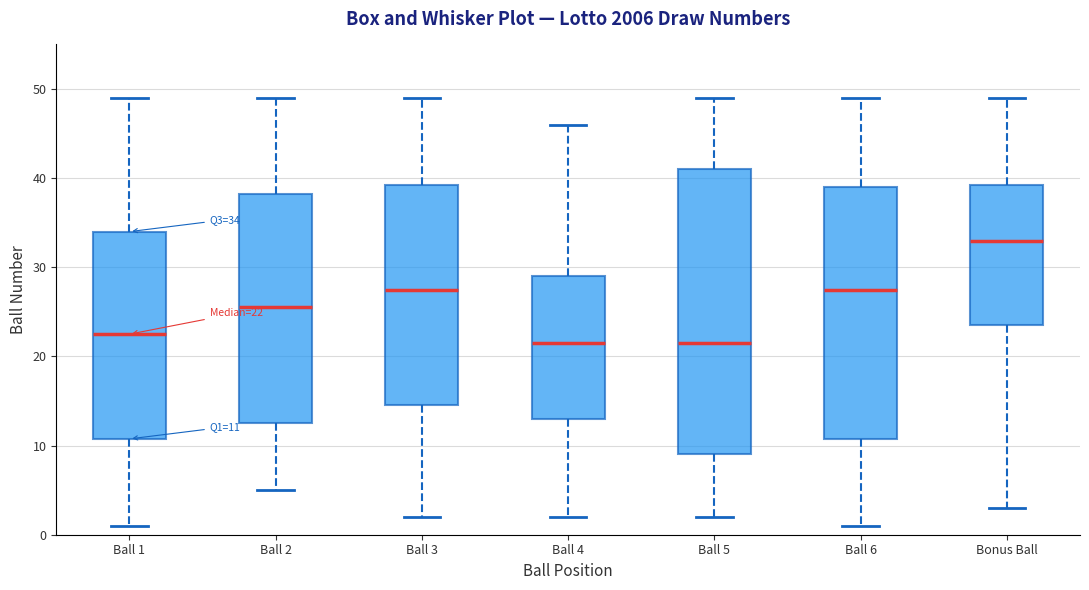

Which box is the tallest, from its lower edge to its upper edge?

Ball 5